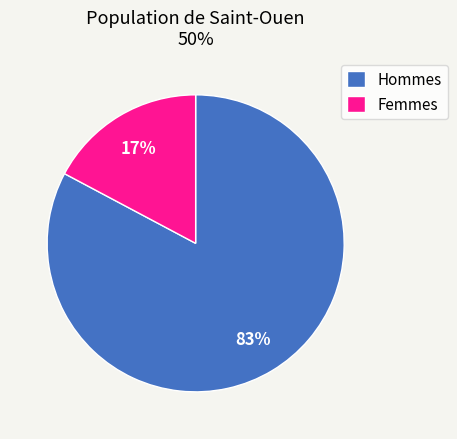

To the nearest percent, what is the combined percentage of Femmes and Hommes?

100%